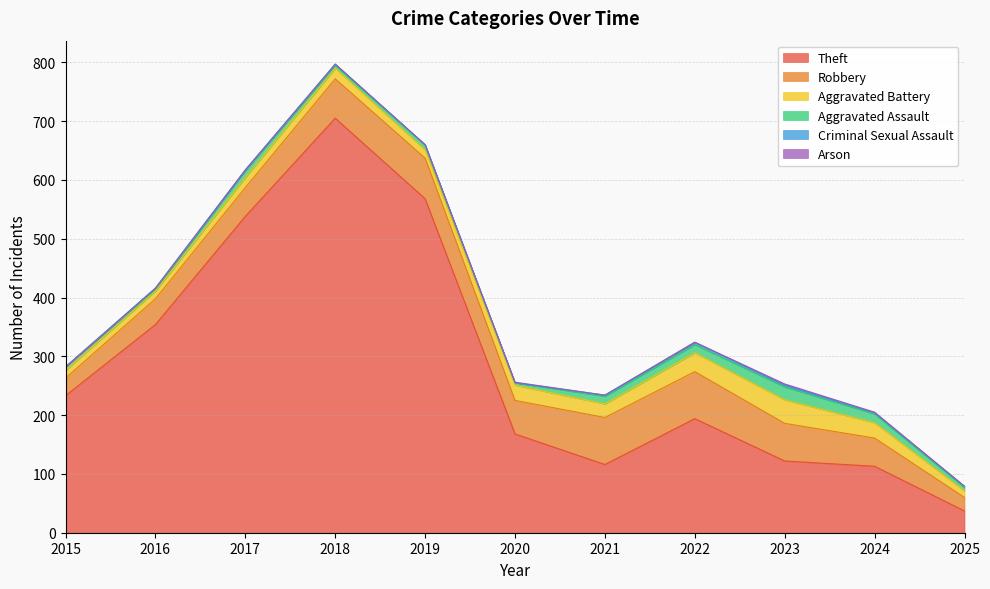

True or false: Aggravated Battery and Criminal Sexual Assault intersect in this chart.

False